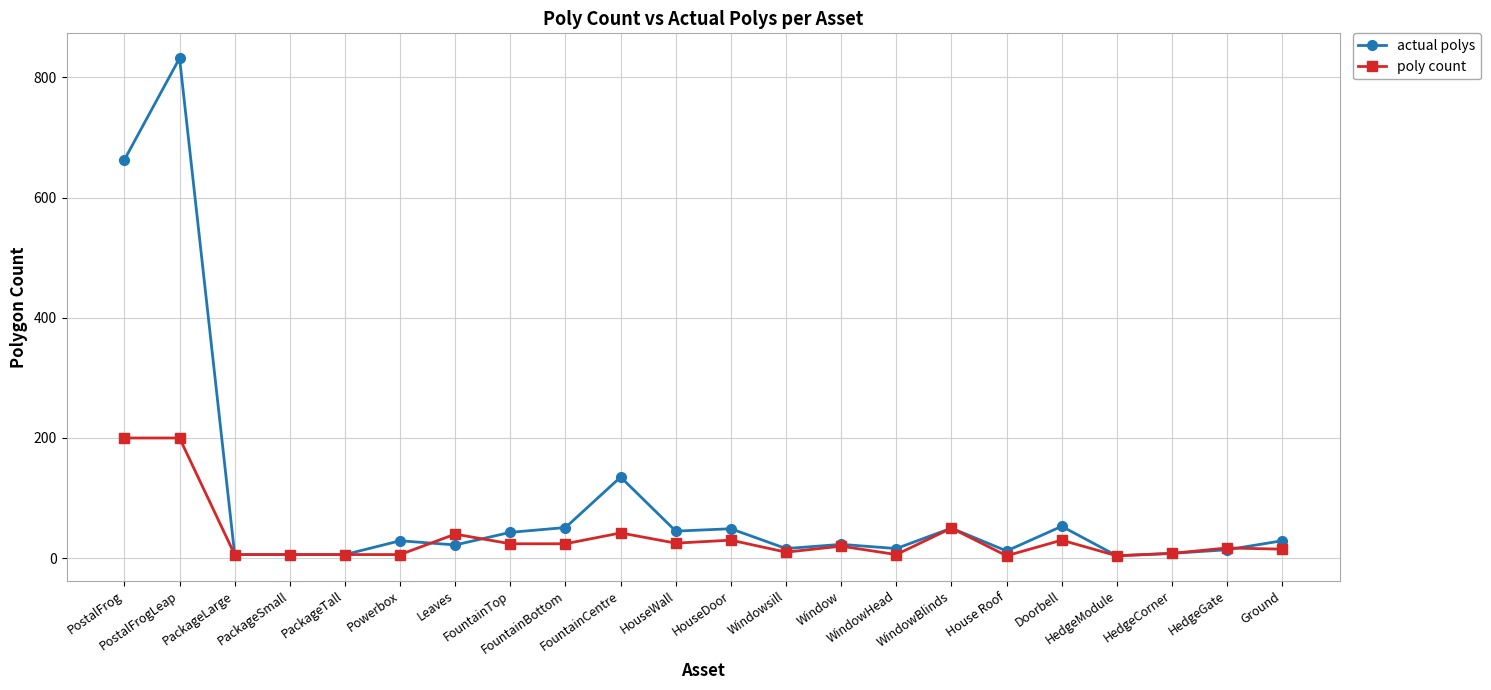

After their last crossing, which series has the higher values: actual polys or poly count?

actual polys